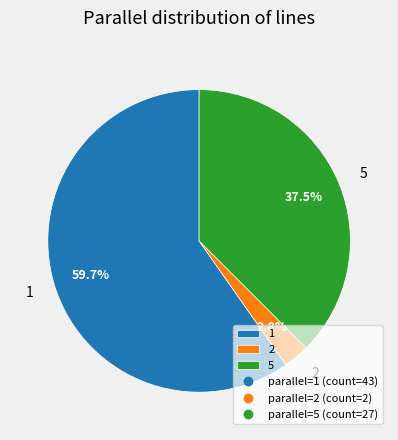

Is there a majority slice in this chart?

Yes